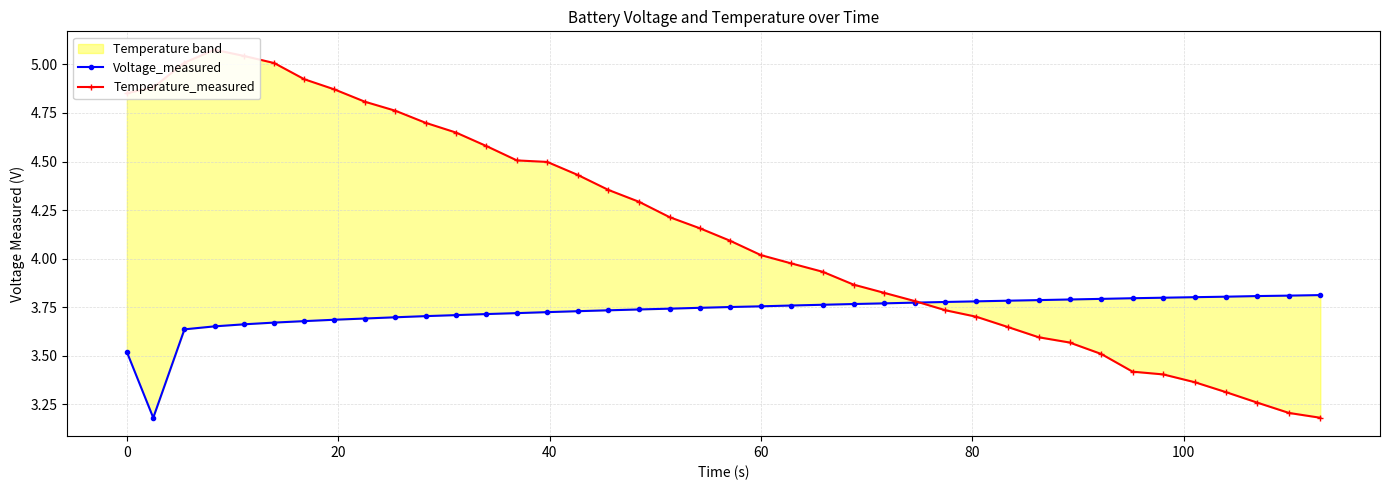

Which series ends up on top after the final intersection of Temperature_measured and Voltage_measured?

Voltage_measured